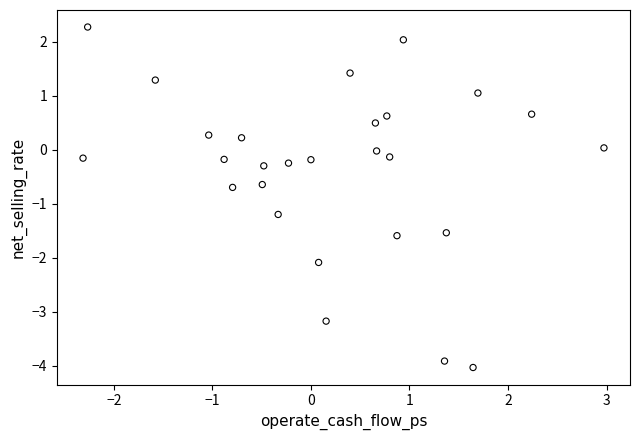

What is the range of X values (max minus min)?

5.3